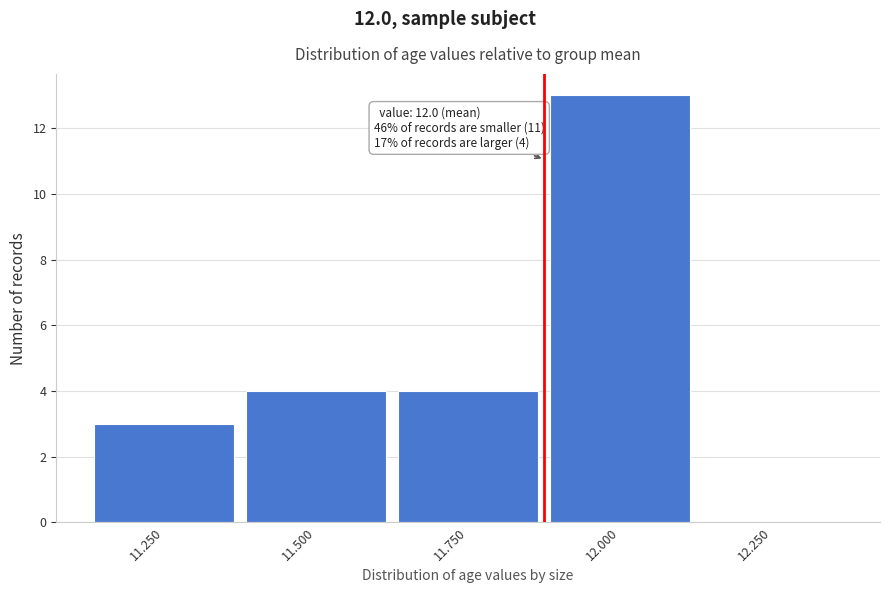

Reading right to left, extract all data points from this chart.

12.250=0	12.000=13	11.750=4	11.500=4	11.250=3